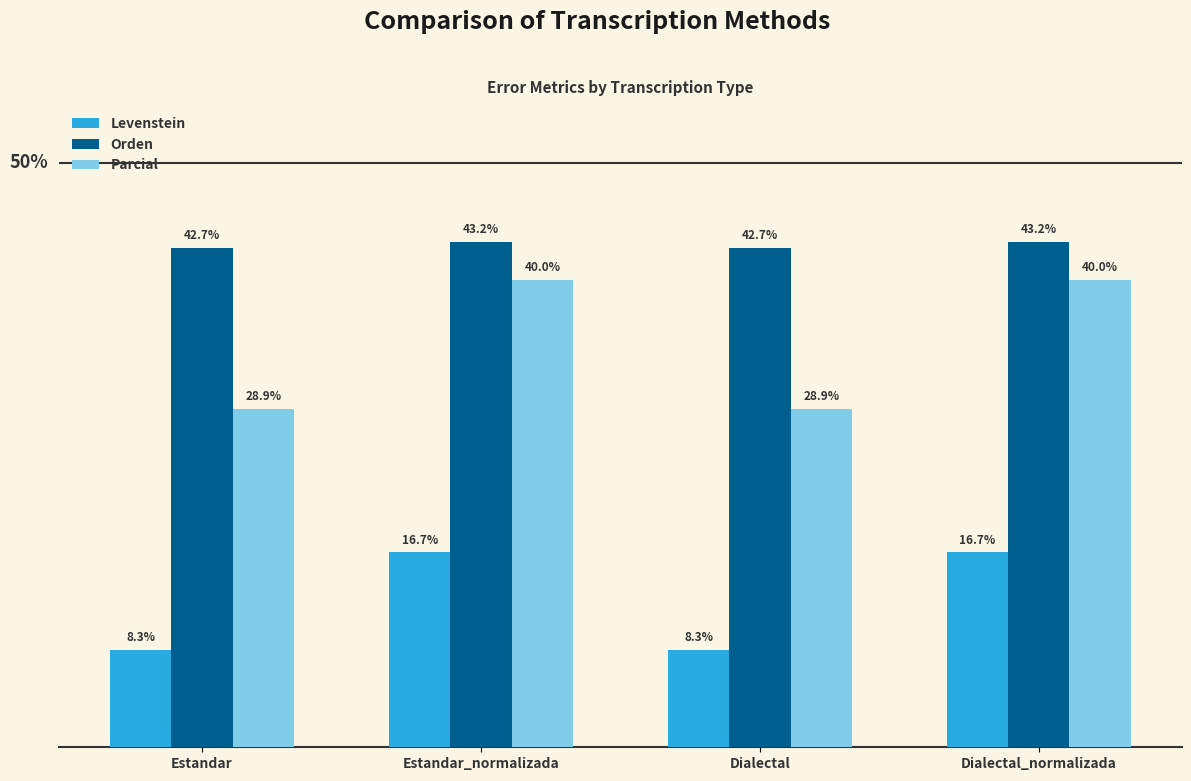

Which series has the widest spread of values?

Parcial